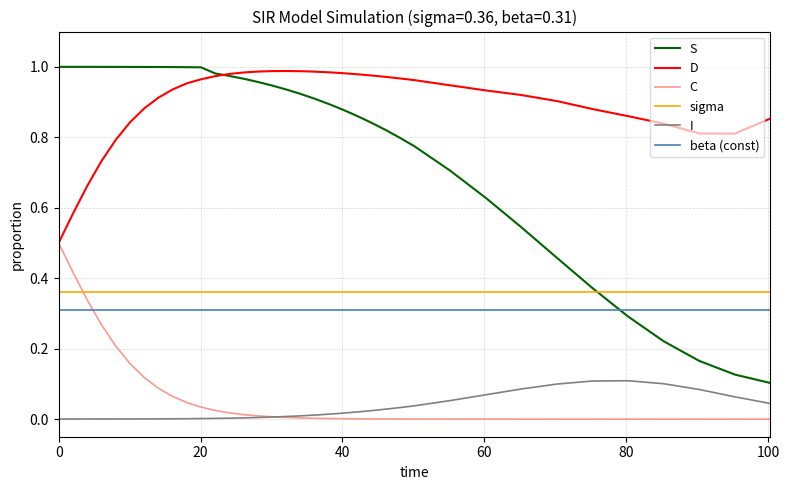

Rank the series by their maximum value, from lowest to highest.

I, beta (const), sigma, C, D, S